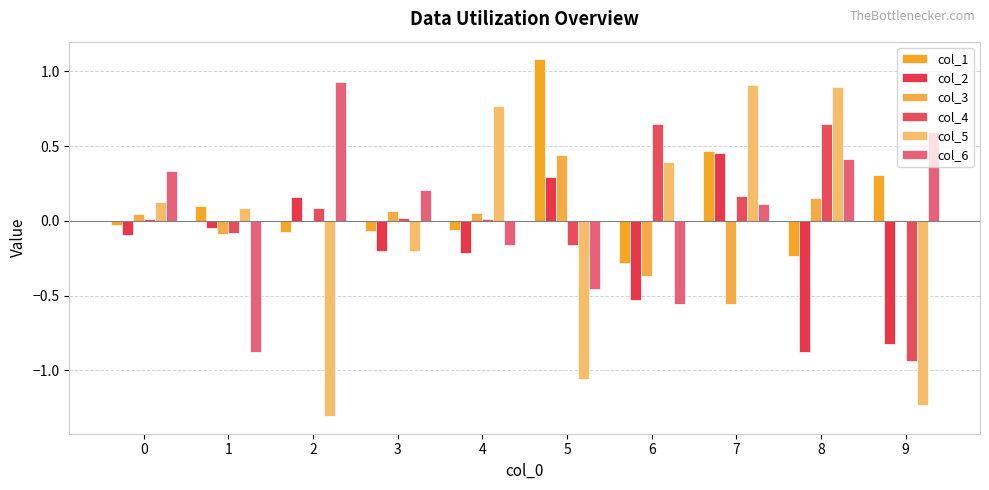

Between 3 and 2, which is larger?

3